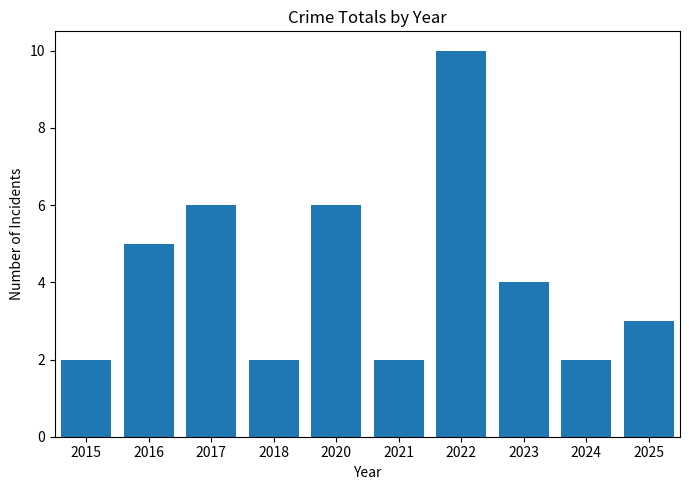

How many distinct data groups are displayed?

1